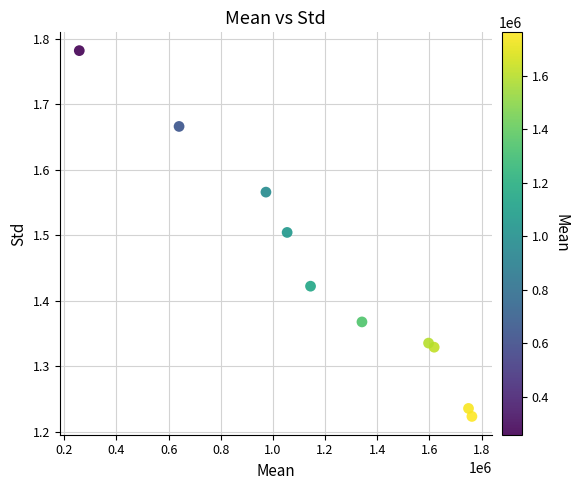

What is the average X value?

1213906.6